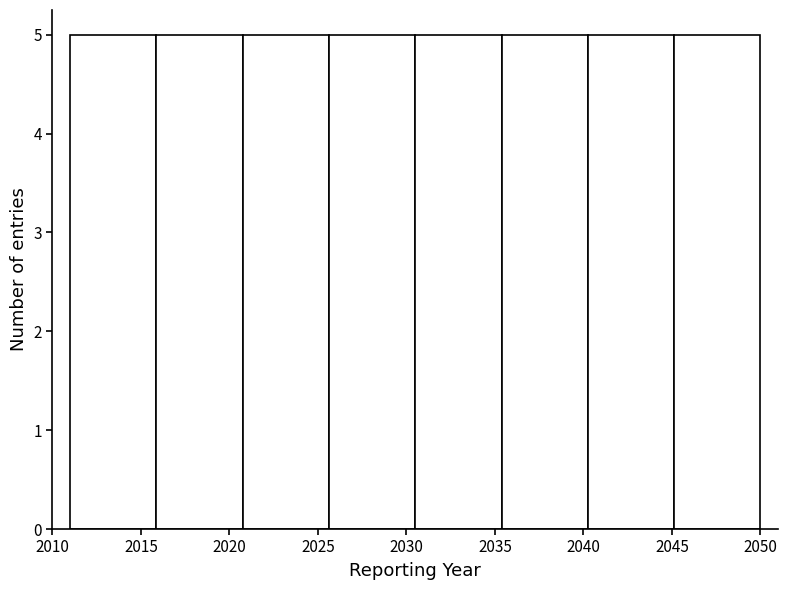

Reading left to right, list every bar in this chart as the range it spans on the x-axis followed by its height. Neither the bar edges nor the heights are printed on the chart, so give them approximately, as read against the axes.

2011.0 to 2016.0: 5
2016.0 to 2021.0: 5
2021.0 to 2025.5: 5
2025.5 to 2030.5: 5
2030.5 to 2035.5: 5
2035.5 to 2040.5: 5
2040.5 to 2045.0: 5
2045.0 to 2050.0: 5